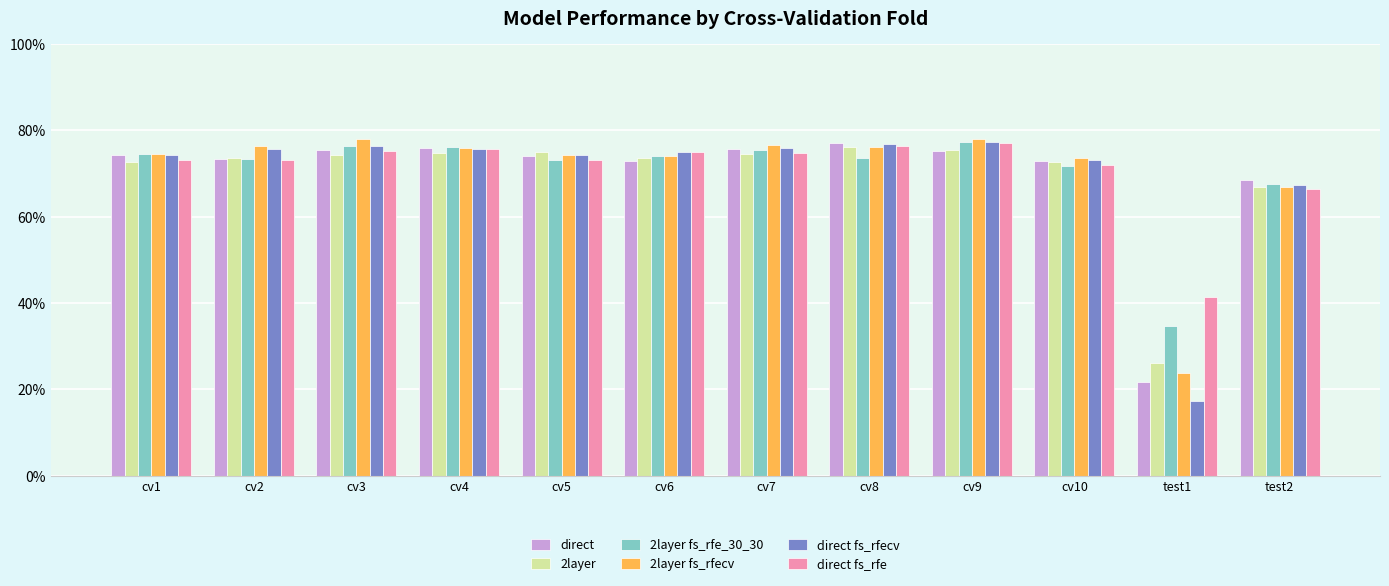

What is the label of the 5th bar from the right?

cv8